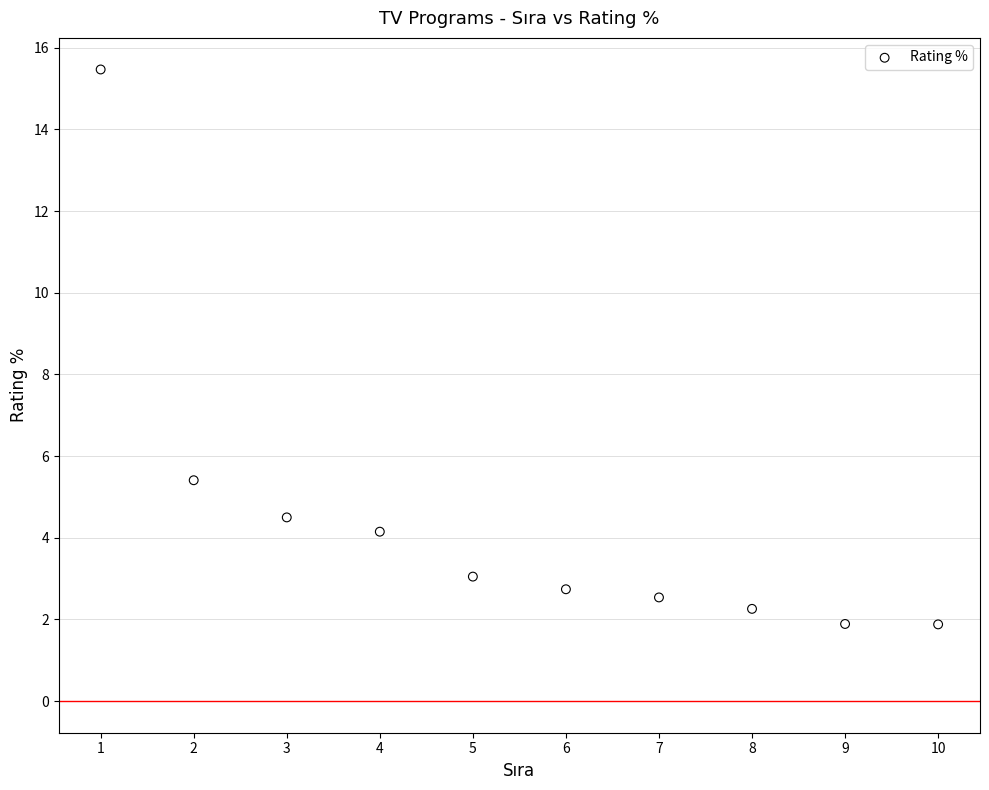

What Y value in the scatter plot is closest to 8?

5.4